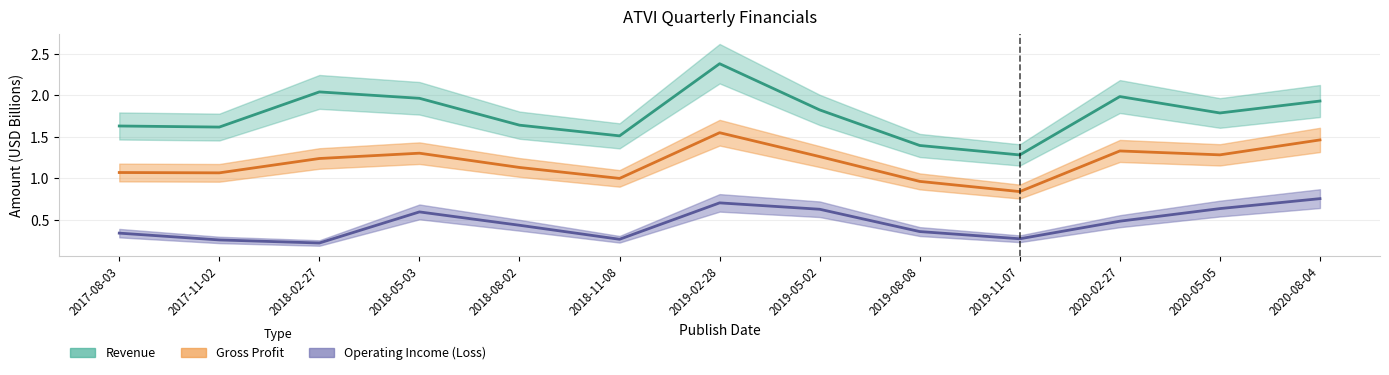

Reading left to right, what are all the values shown in this chart?

Revenue: 2017-08-03=1.6	2017-11-02=1.6	2018-02-27=2.0	2018-05-03=2.0	2018-08-02=1.6	2018-11-08=1.5	2019-02-28=2.4	2019-05-02=1.8	2019-08-08=1.4	2019-11-07=1.3	2020-02-27=2.0	2020-05-05=1.8	2020-08-04=1.9
Gross Profit: 2017-08-03=1.1	2017-11-02=1.1	2018-02-27=1.2	2018-05-03=1.3	2018-08-02=1.1	2018-11-08=1.0	2019-02-28=1.6	2019-05-02=1.3	2019-08-08=1.0	2019-11-07=0.8	2020-02-27=1.3	2020-05-05=1.3	2020-08-04=1.5
Operating Income (Loss): 2017-08-03=0.3	2017-11-02=0.3	2018-02-27=0.2	2018-05-03=0.6	2018-08-02=0.4	2018-11-08=0.3	2019-02-28=0.7	2019-05-02=0.6	2019-08-08=0.4	2019-11-07=0.3	2020-02-27=0.5	2020-05-05=0.6	2020-08-04=0.8